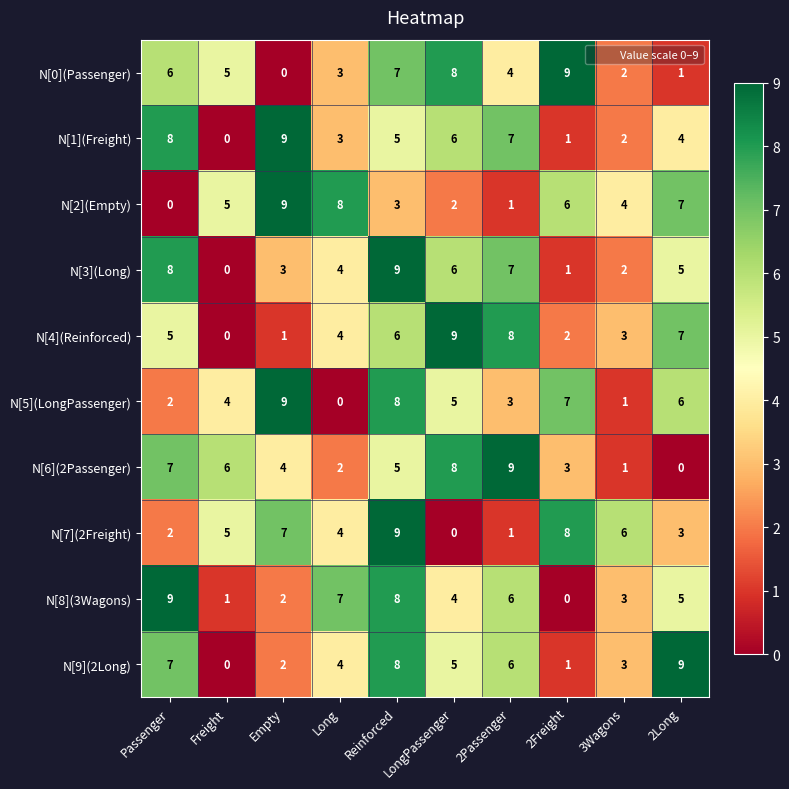

What is the maximum value for N[7](2Freight)?

9